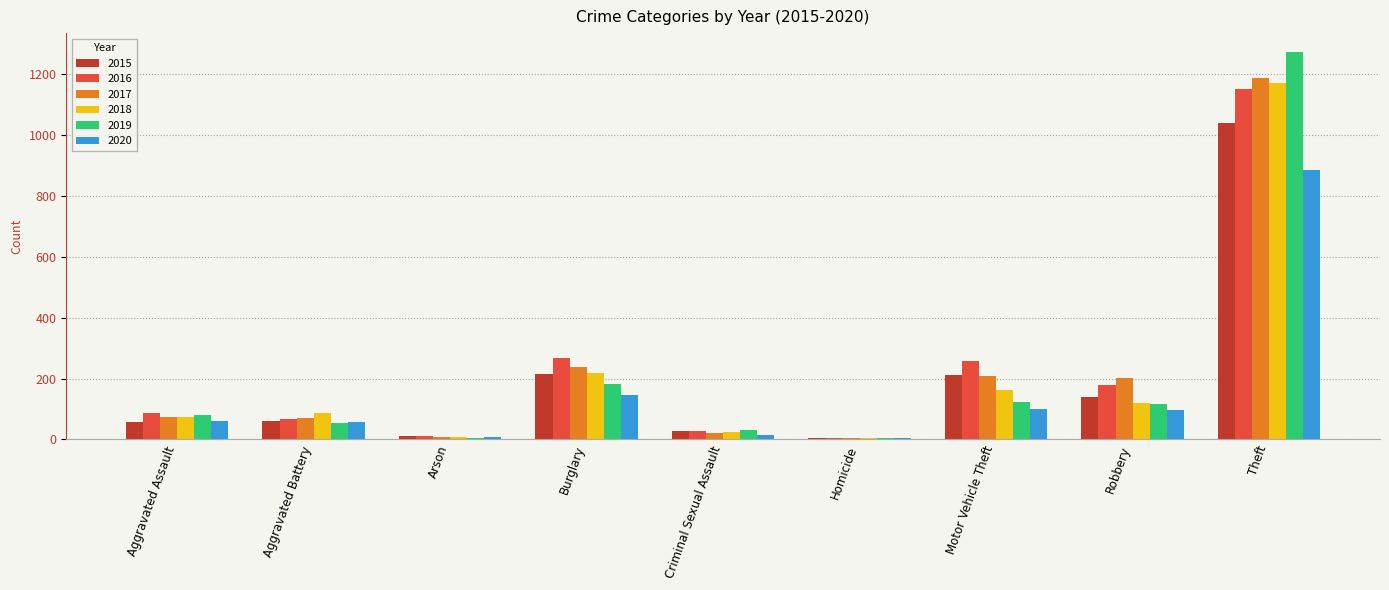

Is the value of 2017 at Criminal Sexual Assault greater than the value of 2020 at Aggravated Battery?

No